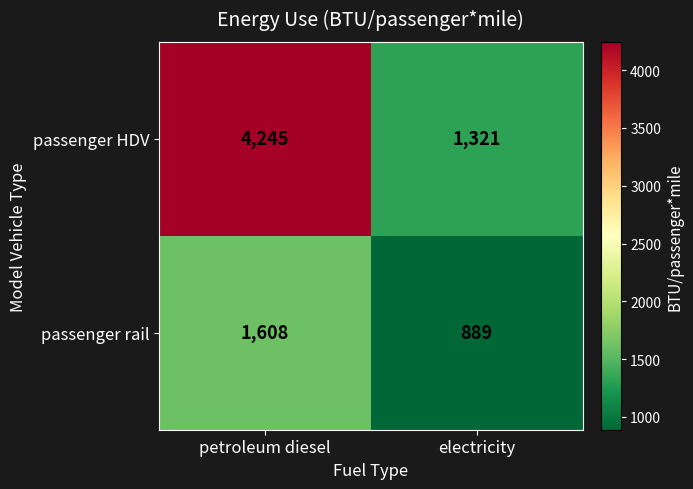

Is it true that passenger rail equals 1608 at petroleum diesel?

True